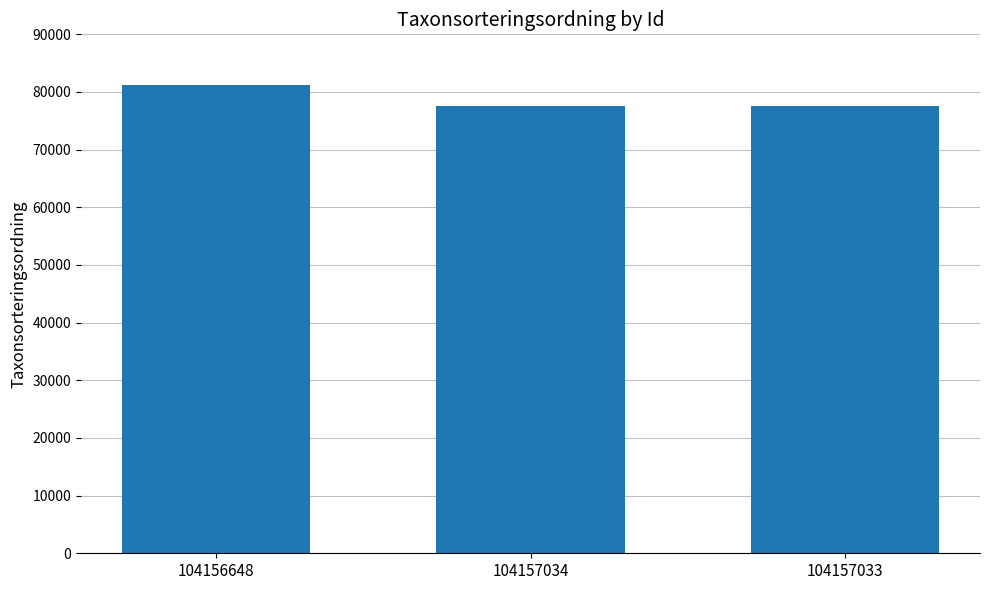

The chart shows a value of 81236 at 104156648. True or false?

True